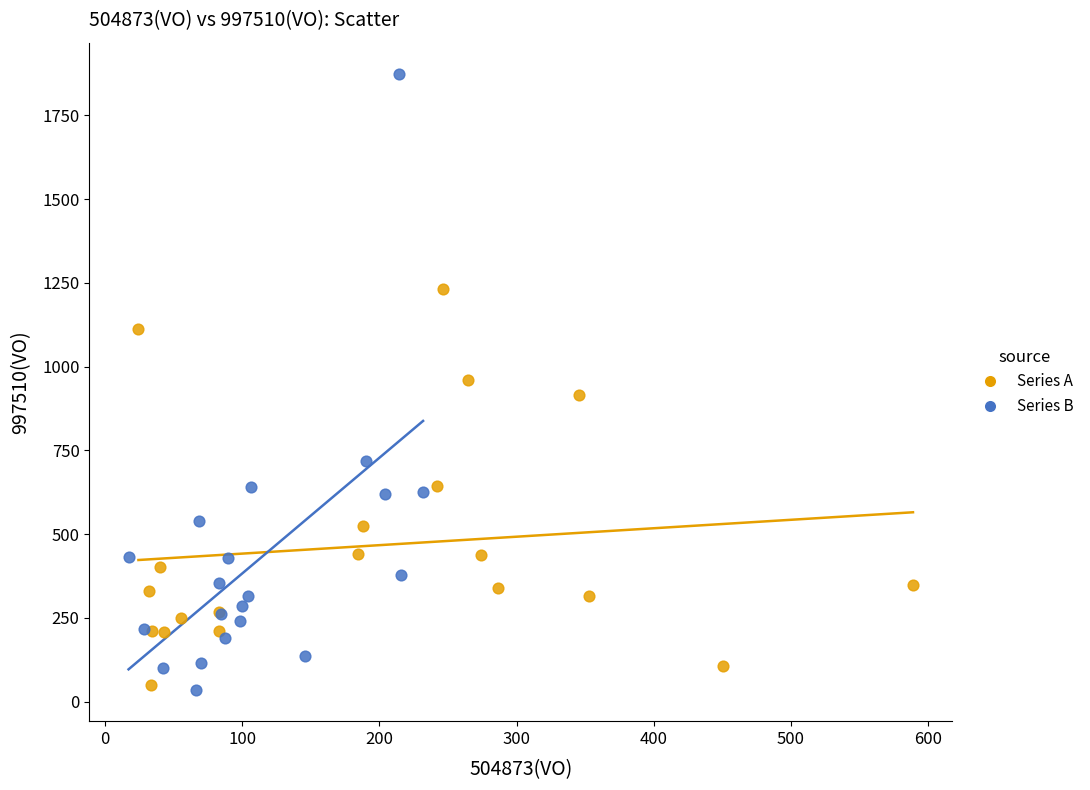

Which series reaches the maximum Y coordinate?

Series B